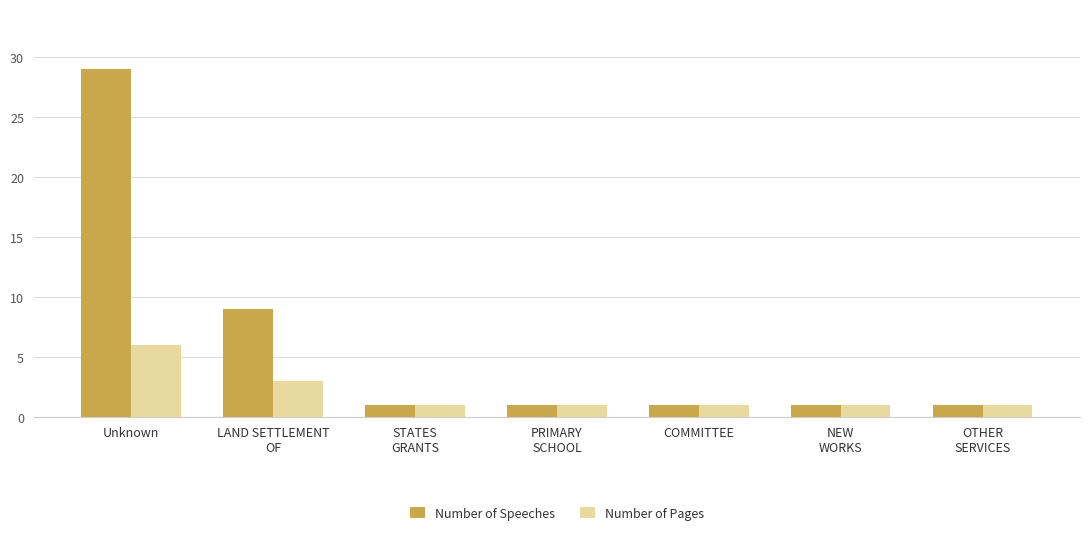

What is the sum of all Number of Pages values?

14